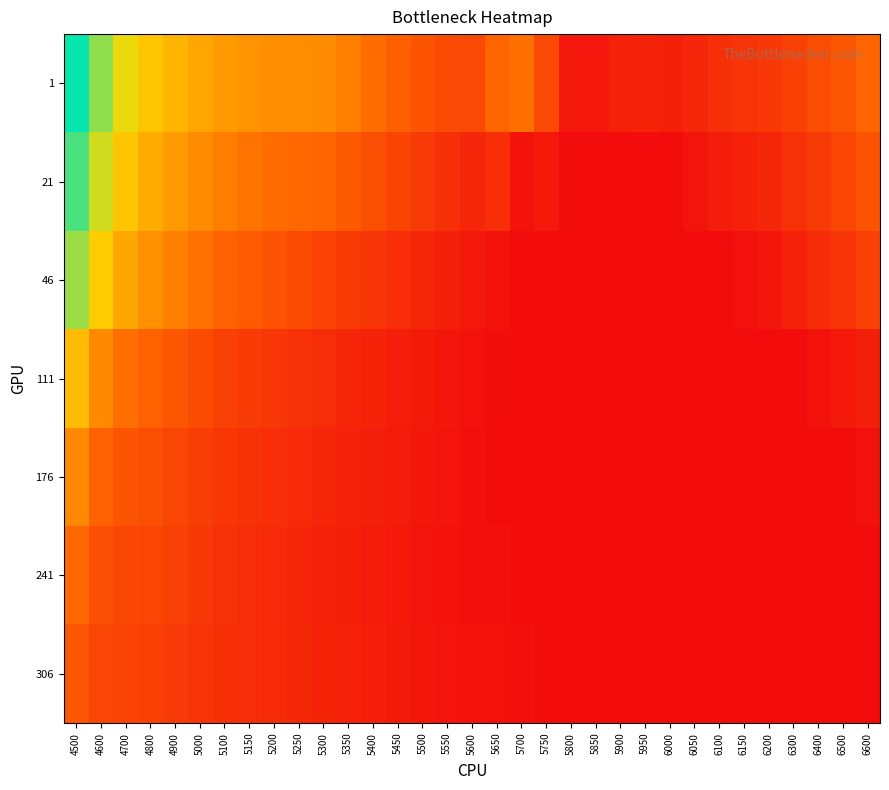

Between 5800 and 6100, which series saw the biggest shift?

1